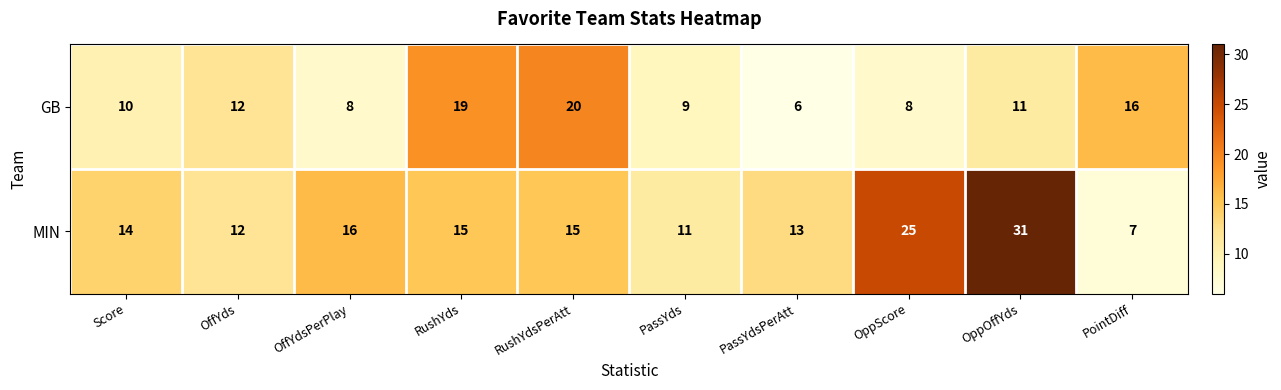

The MIN series shows 11 at PassYds. True or false?

True